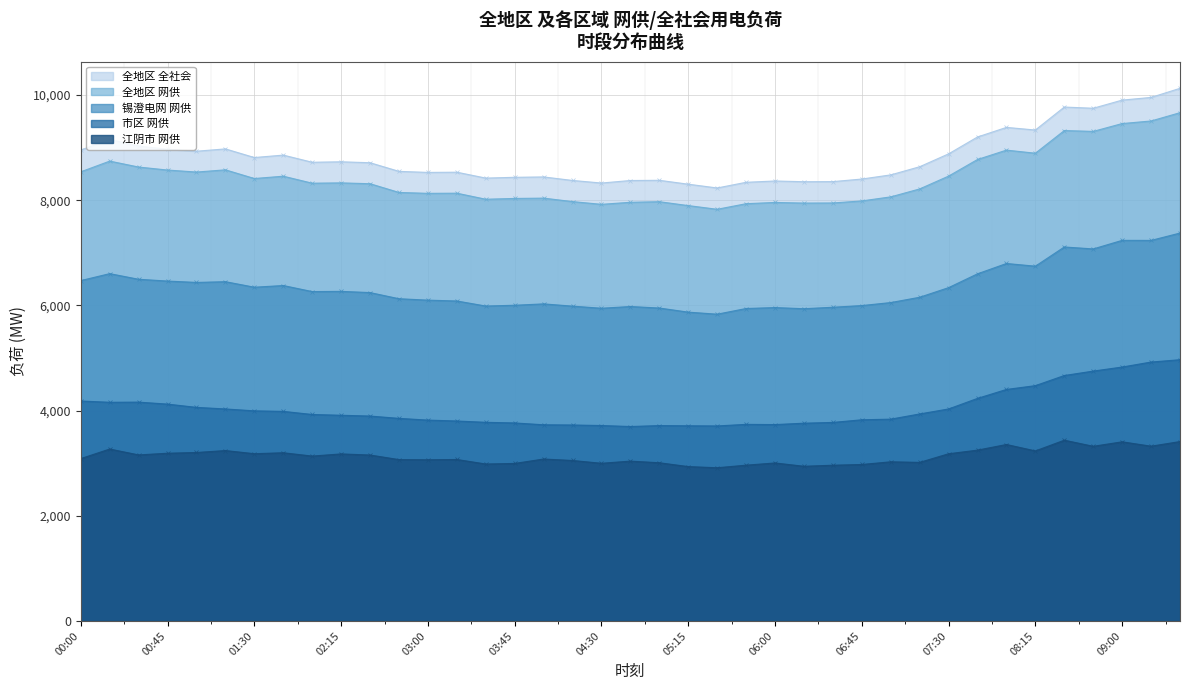

At which label does 江阴市 网供 reach its minimum?

05:30